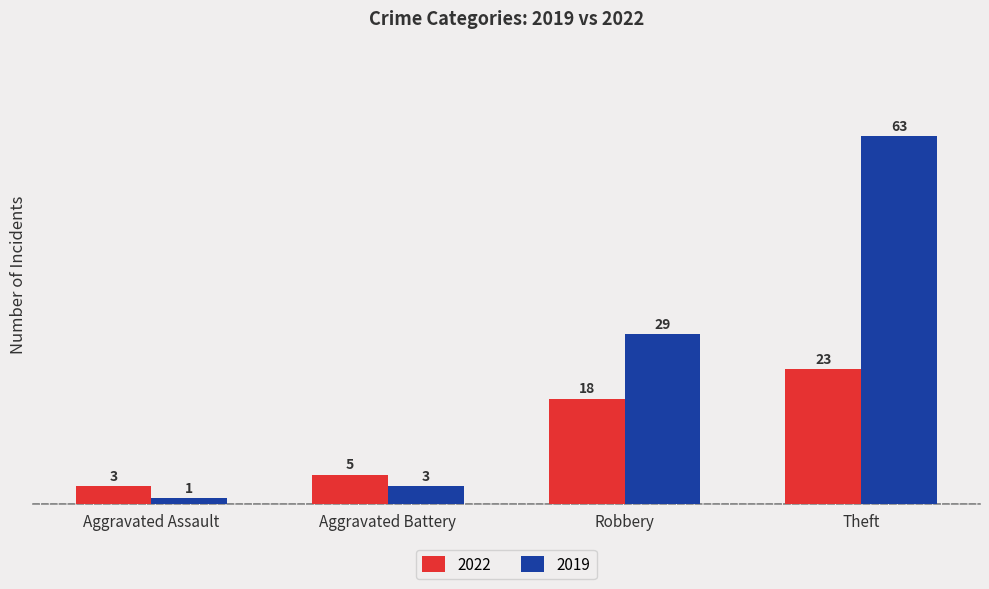

The value of 2022 at Aggravated Battery is 5. True or false?

True